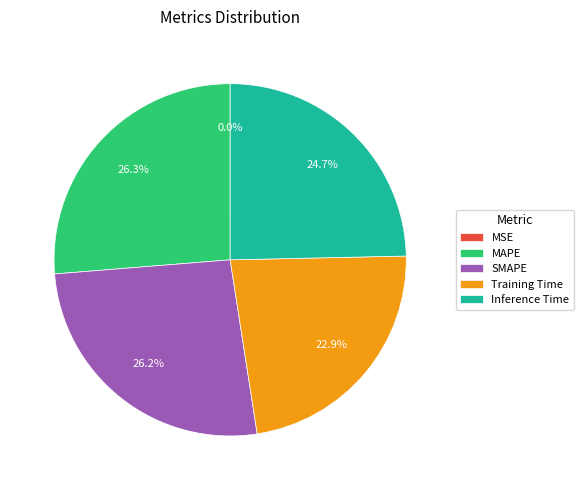

Is the sum of SMAPE and MAPE greater than half?

Yes